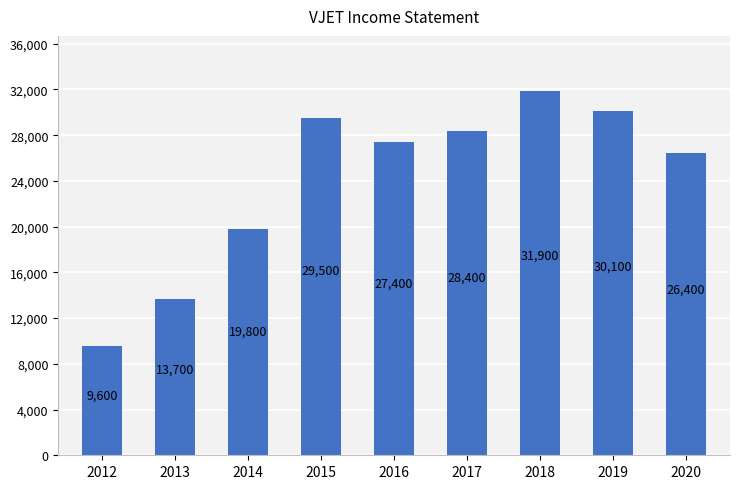

Which category has the lowest value across all series?

2012